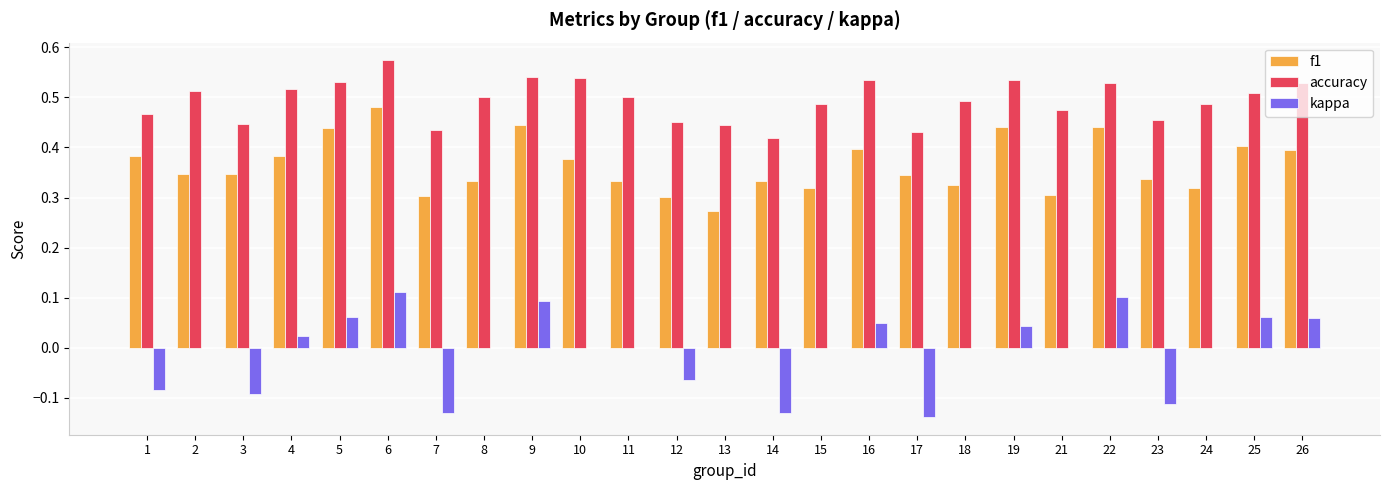

What is the sum of the f1 values at 5 and 9?

0.9